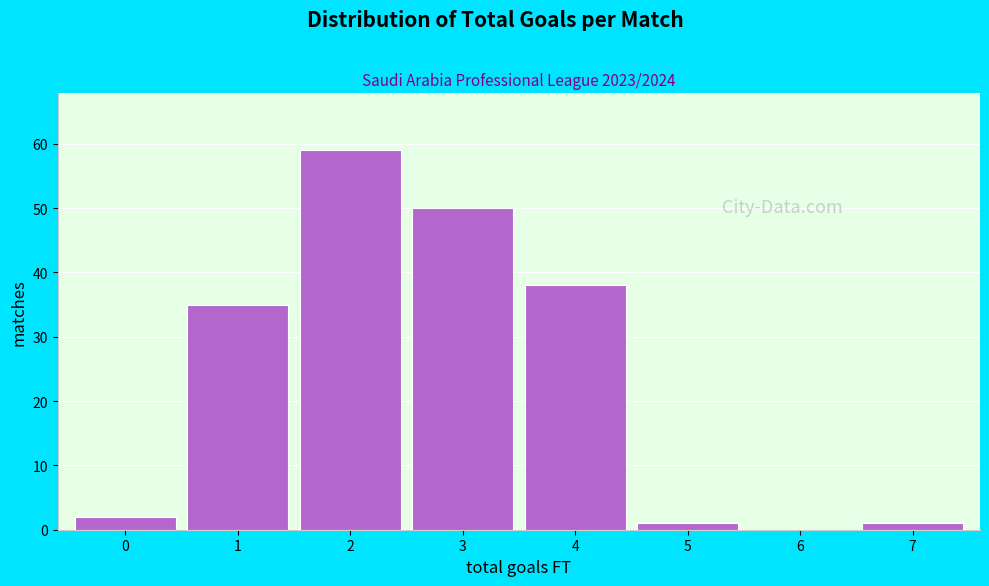

Reading right to left, extract all data points from this chart.

7=1	6=0	5=1	4=38	3=50	2=59	1=35	0=2